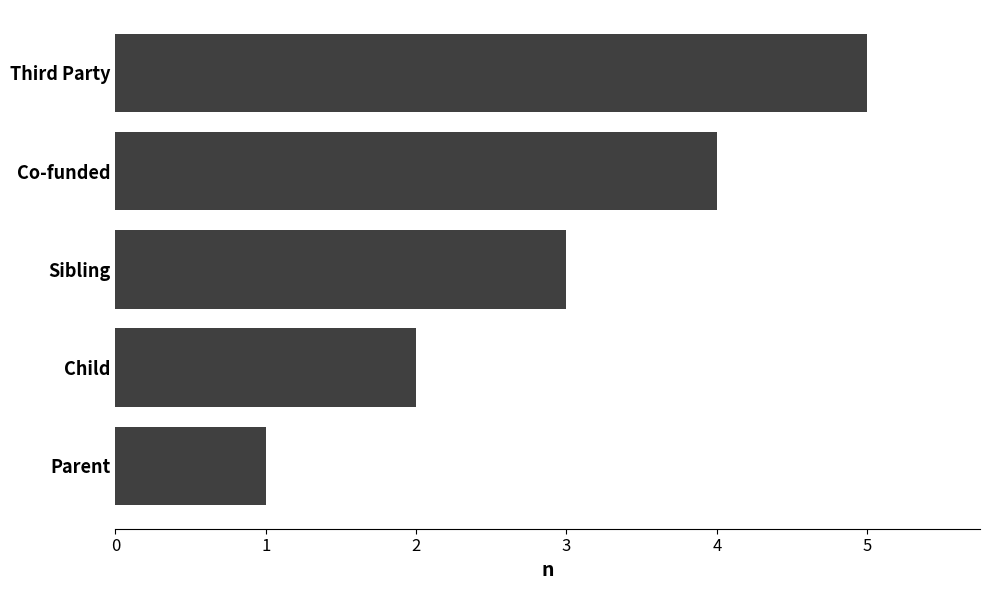

How many series are shown in this chart?

1